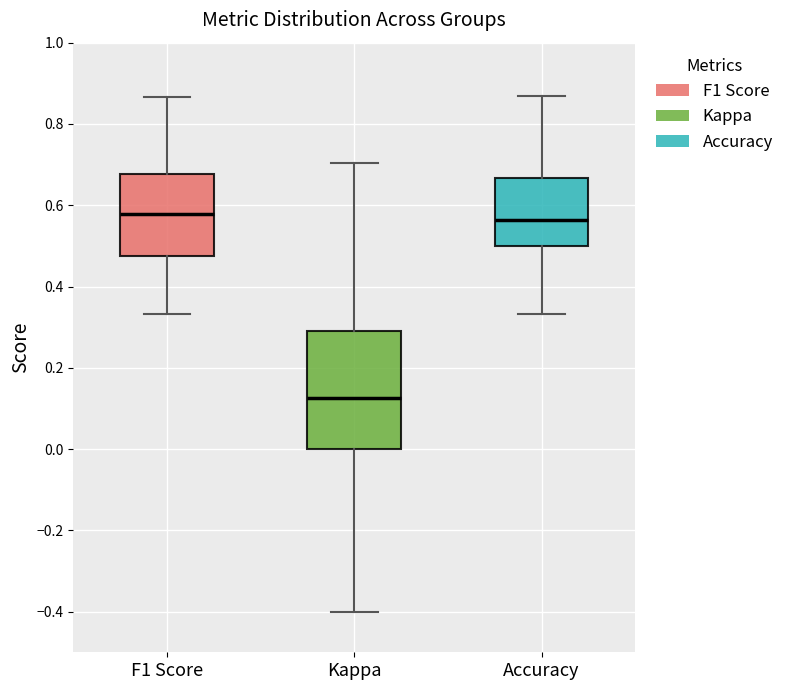

Where is the lower edge of the box for Kappa on the y-axis? The values are not printed on the chart, so give them approximately, as read against the axis.

0.00